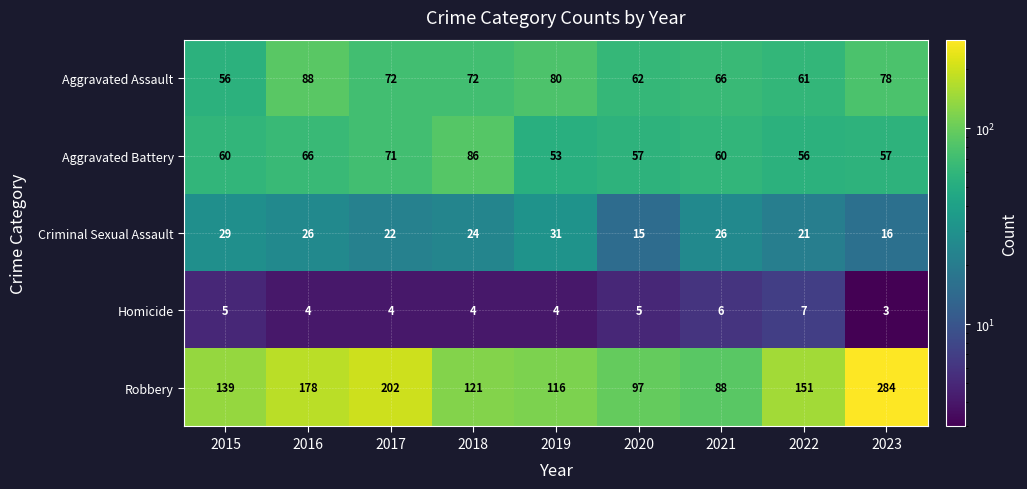

Which series has the largest total across all categories?

Robbery